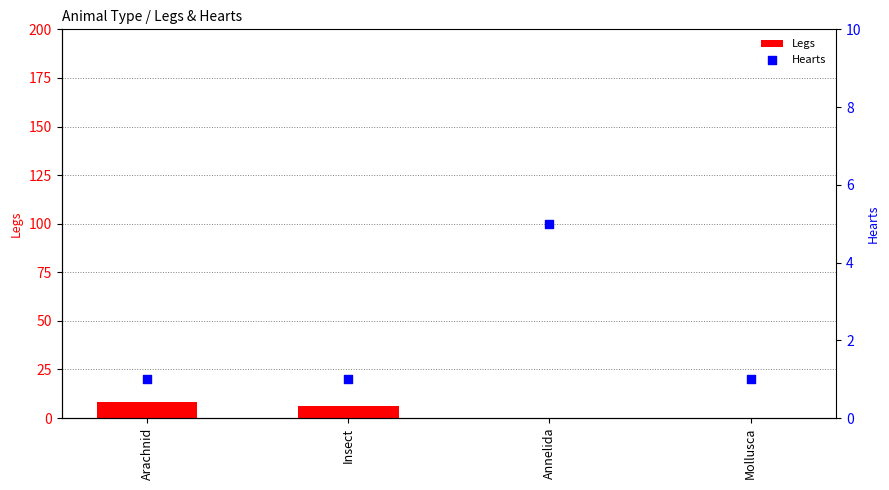

Which series has the largest total across all categories?

Legs